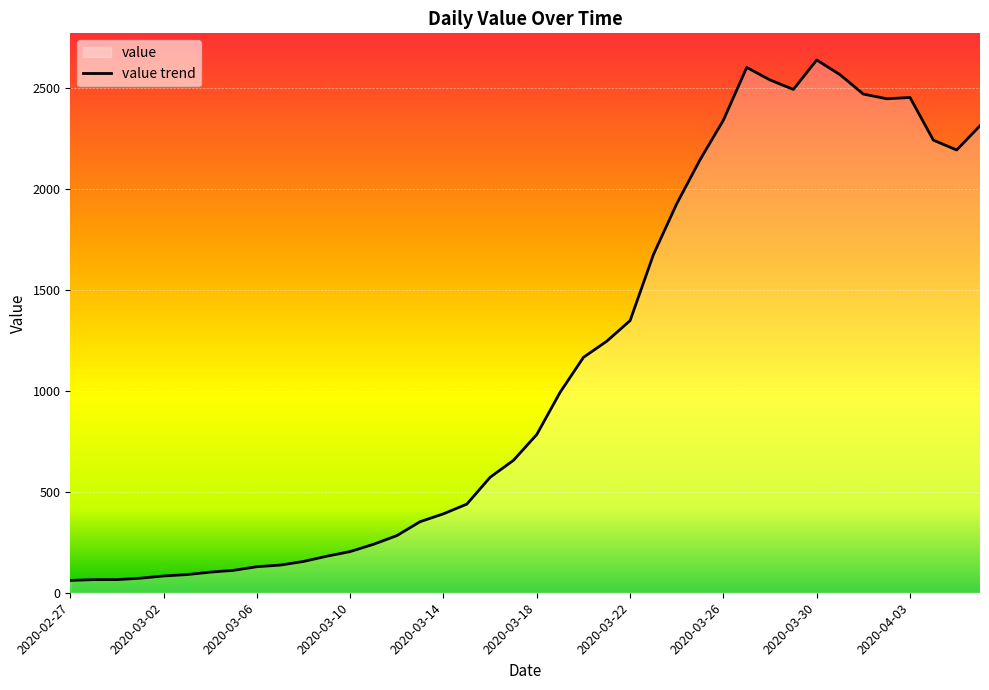

Between 2020-03-22 and 2020-04-03, which is larger?

2020-04-03